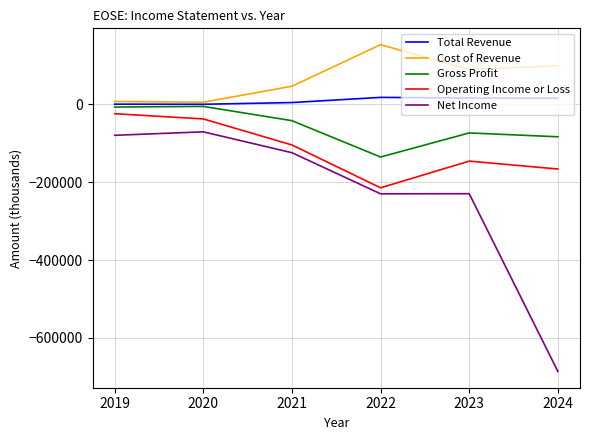

What is the spread (max minus min) of values at 2023?

319300